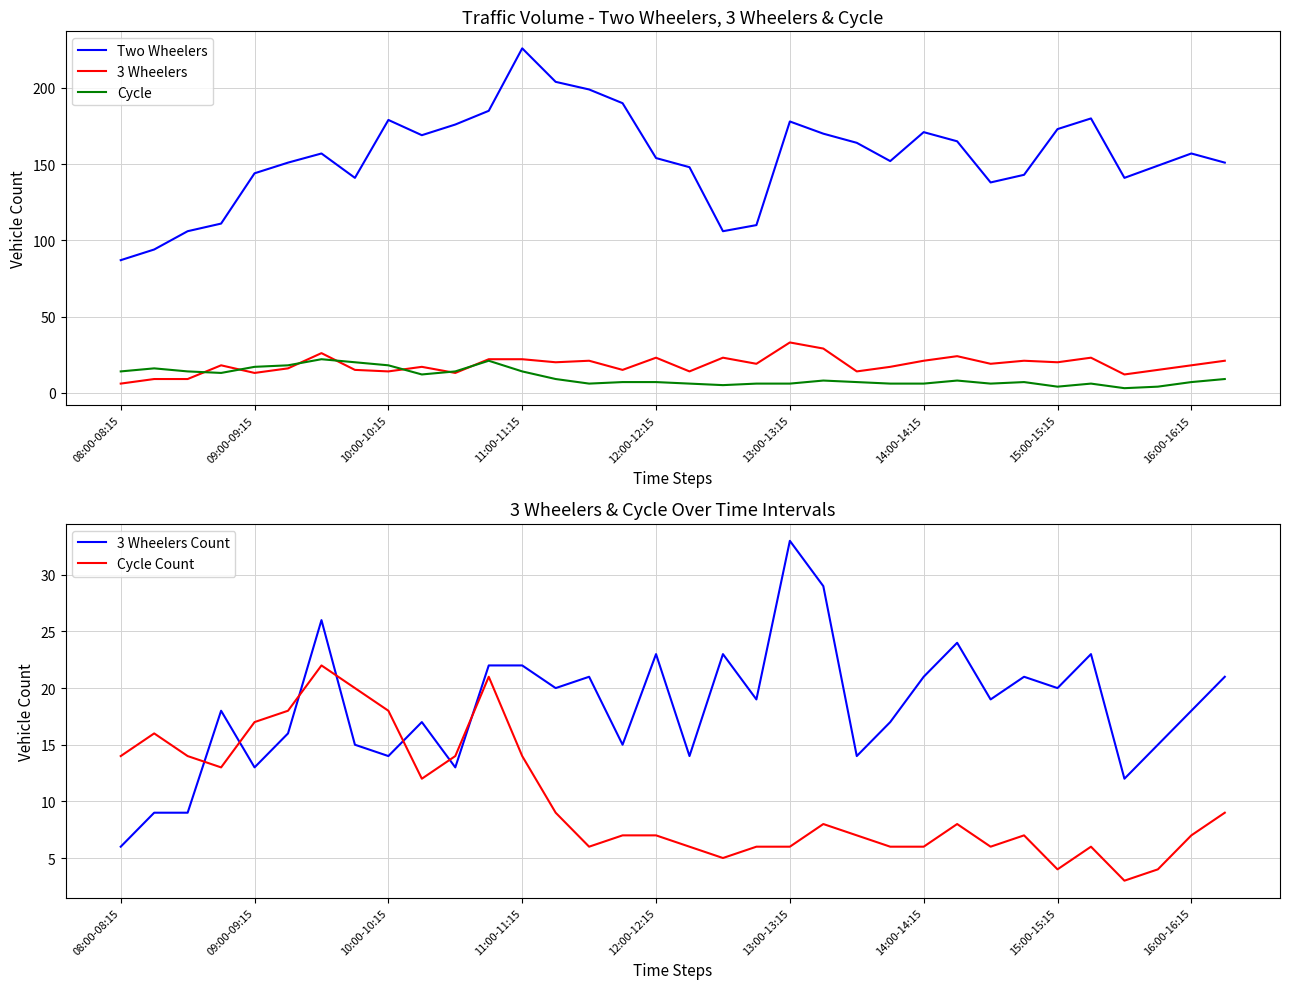

True or false: Cycle and Two Wheelers intersect in this chart.

False